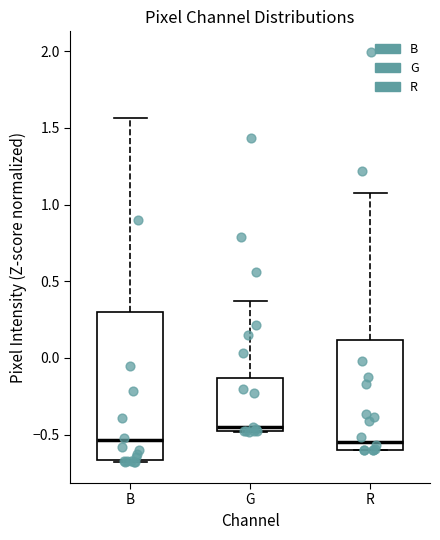

Reading left to right, transcribe this box plot: for each box, give where its median line is, the range the box spans, and where its two whiskers end, as read against the y-axis. The values are not printed on the chart, so give them approximately, as read against the axis.

B: median -0.55, box -0.65 to 0.30, whiskers -0.70 to 1.55
G: median -0.45, box -0.50 to -0.15, whiskers -0.50 to 0.35
R: median -0.55, box -0.60 to 0.10, whiskers -0.60 to 1.05